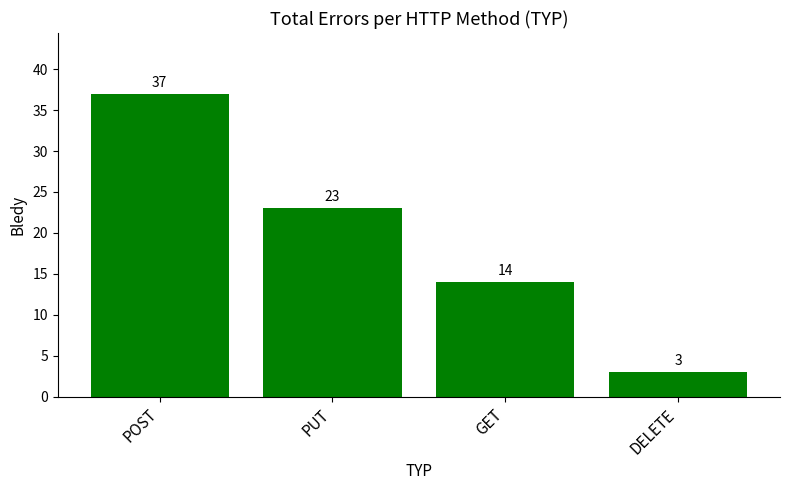

What is the value of the 1st bar from the left?

37